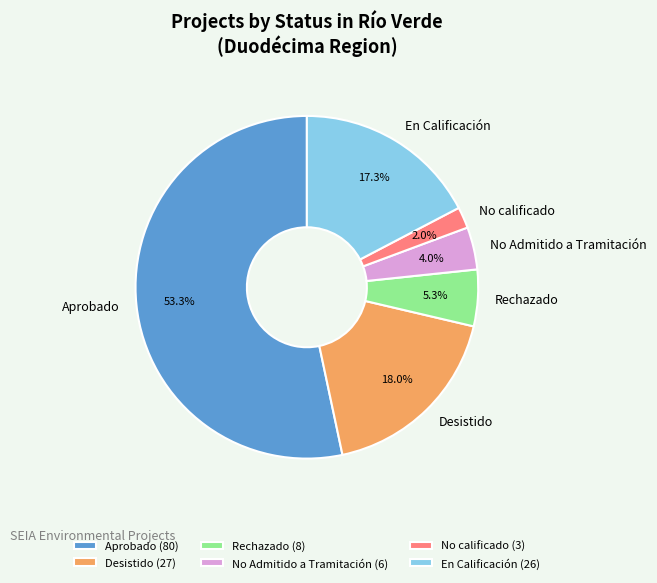

Is there any slice that represents more than half of the pie?

Yes